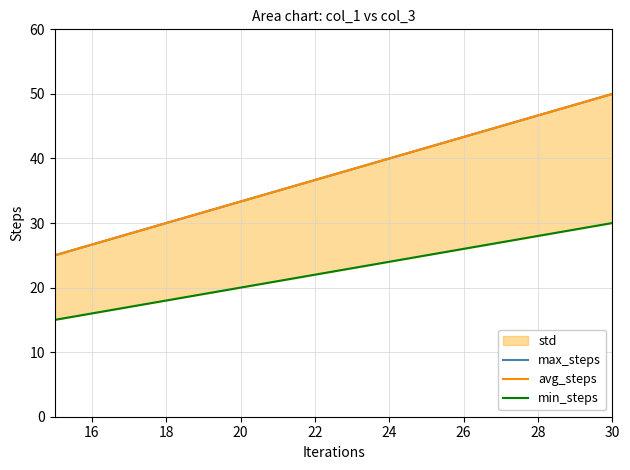

True or false: avg_steps has a value of 17 at 30.

False